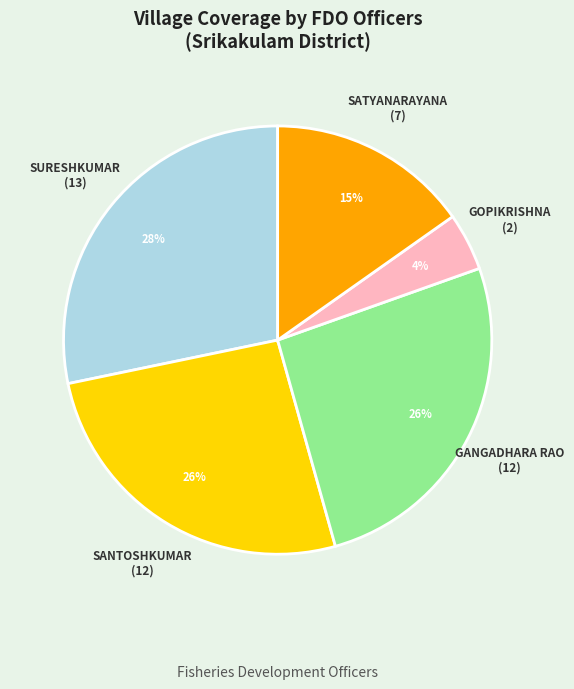

Is there a majority slice in this chart?

No